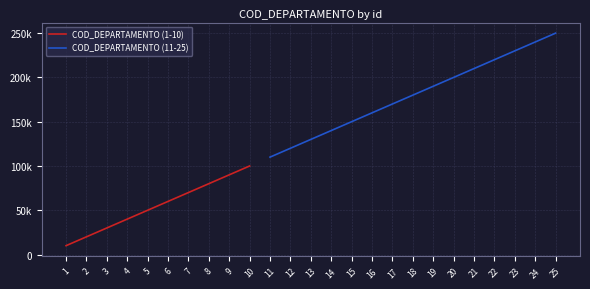

The chart shows a value of 10000 at 1. True or false?

True